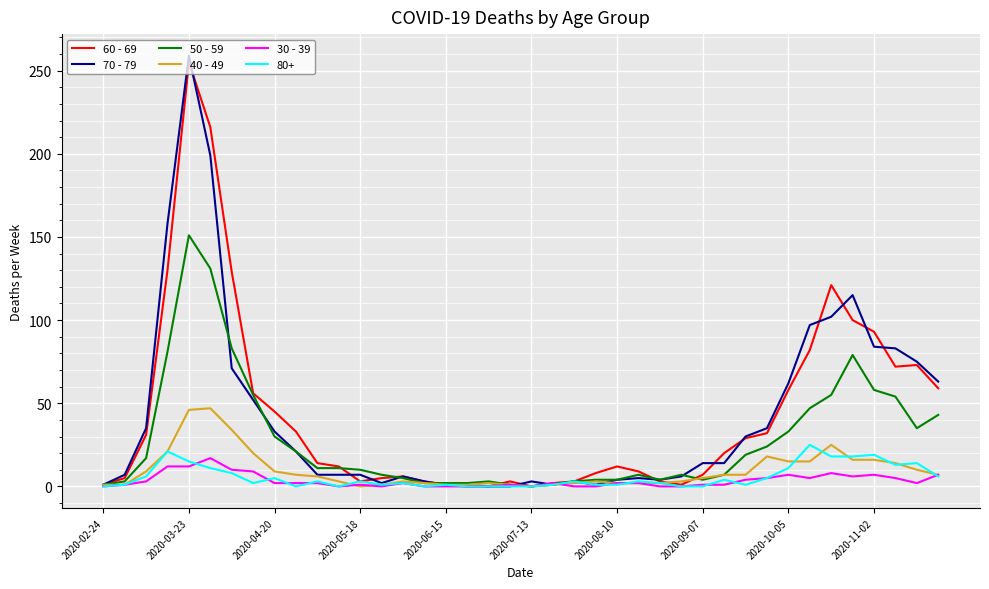

Which series has the largest range (max minus min)?

70 - 79